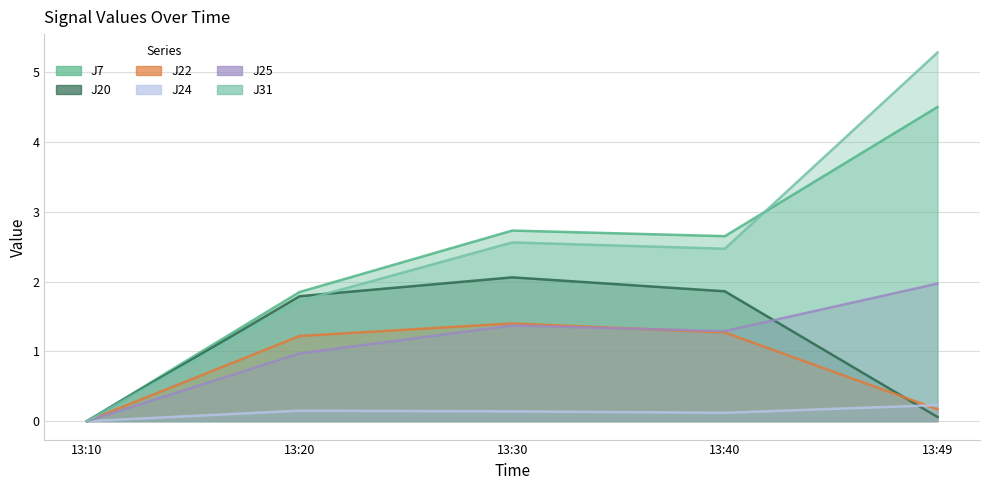

Reading left to right, list all the values displayed in this chart.

J7: 13:10=0.0	13:20=1.9	13:30=2.7	13:40=2.6	13:49=4.5
J20: 13:10=0.0	13:20=1.8	13:30=2.1	13:40=1.9	13:49=0.1
J22: 13:10=0.0	13:20=1.2	13:30=1.4	13:40=1.3	13:49=0.2
J24: 13:10=0.0	13:20=0.1	13:30=0.1	13:40=0.1	13:49=0.2
J25: 13:10=0.0	13:20=1.0	13:30=1.4	13:40=1.3	13:49=2.0
J31: 13:10=0.0	13:20=1.7	13:30=2.6	13:40=2.5	13:49=5.3